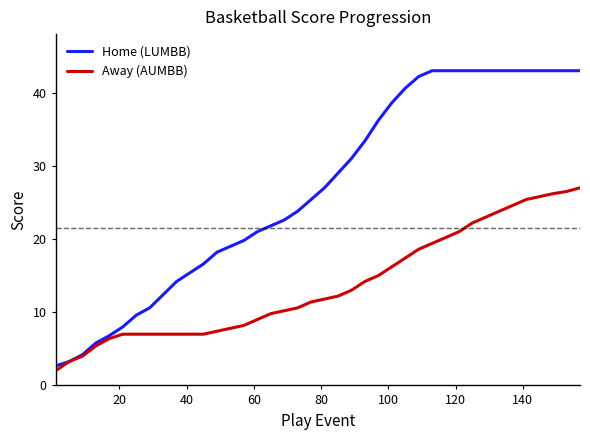

Which series has the largest total across all categories?

Home (LUMBB)